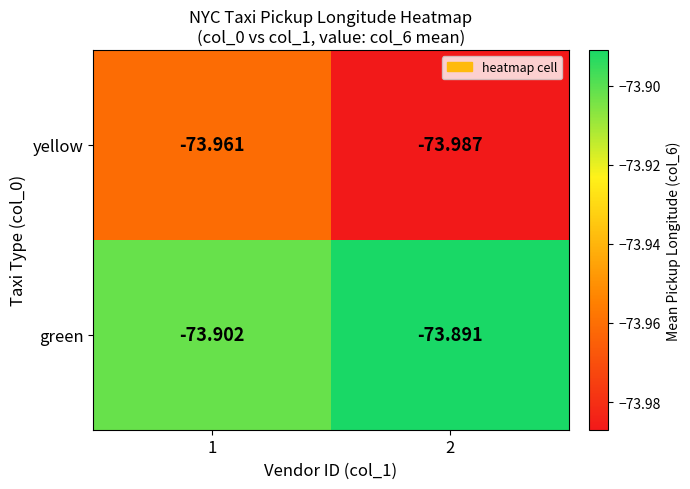

List the series in order of their peak value, highest first.

green, yellow